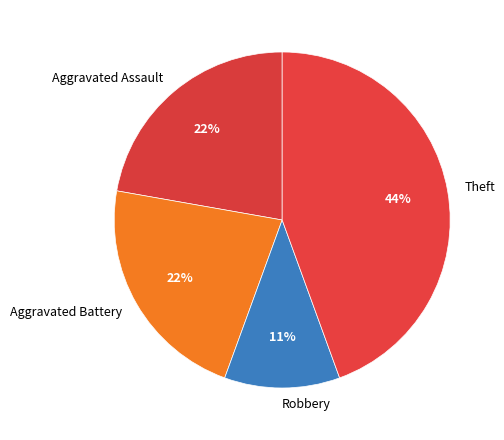

Is Theft the majority of the pie?

No